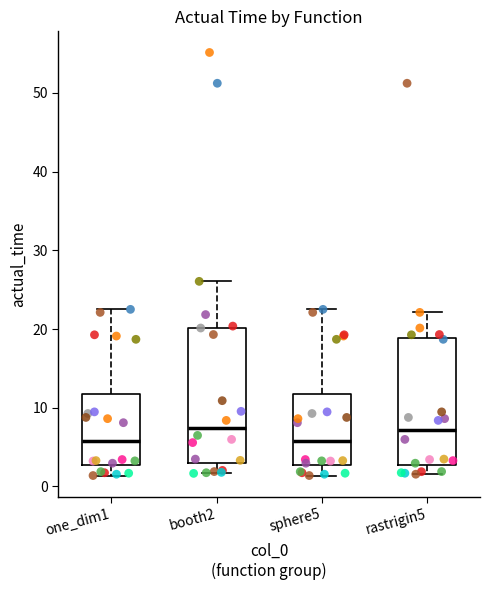

Where is the upper edge of the box for booth2 on the y-axis? The values are not printed on the chart, so give them approximately, as read against the axis.

20